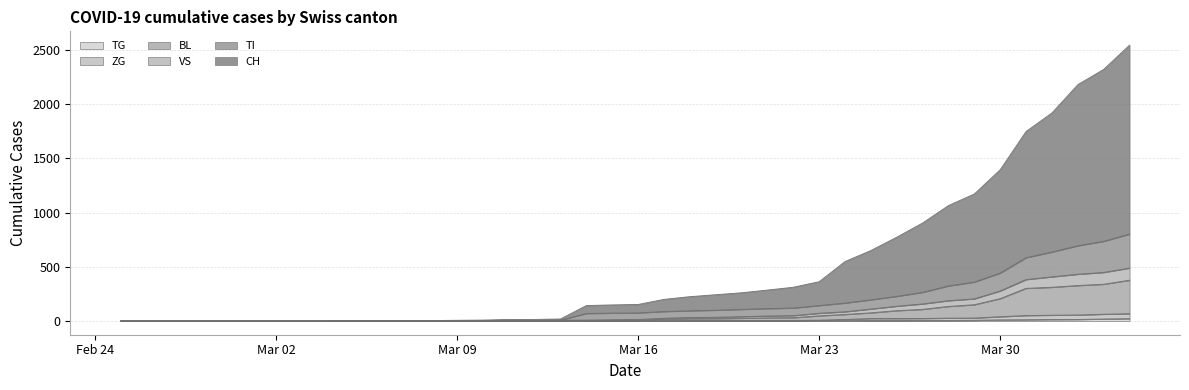

True or false: VS has more than 0 points higher than both neighbors.

False